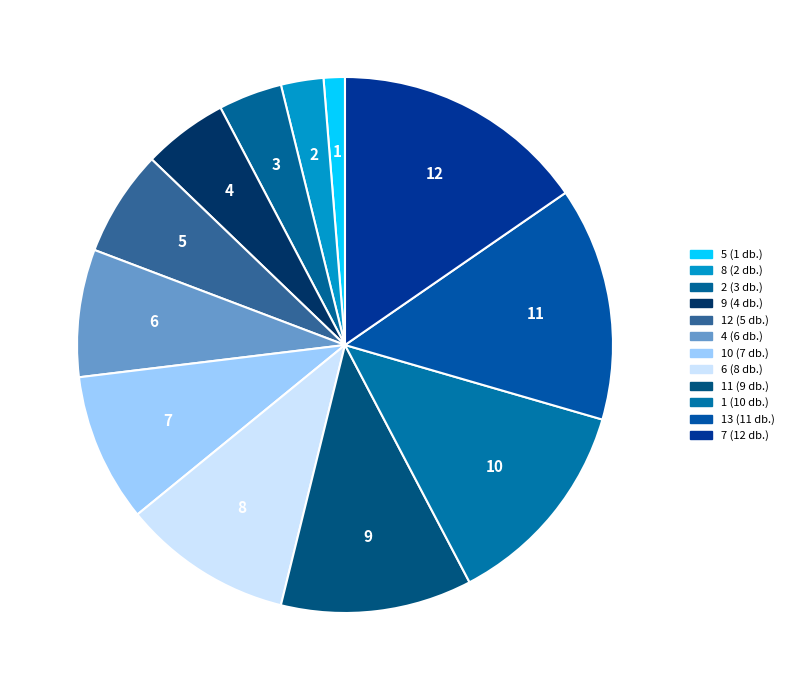

Is there a majority slice in this chart?

No